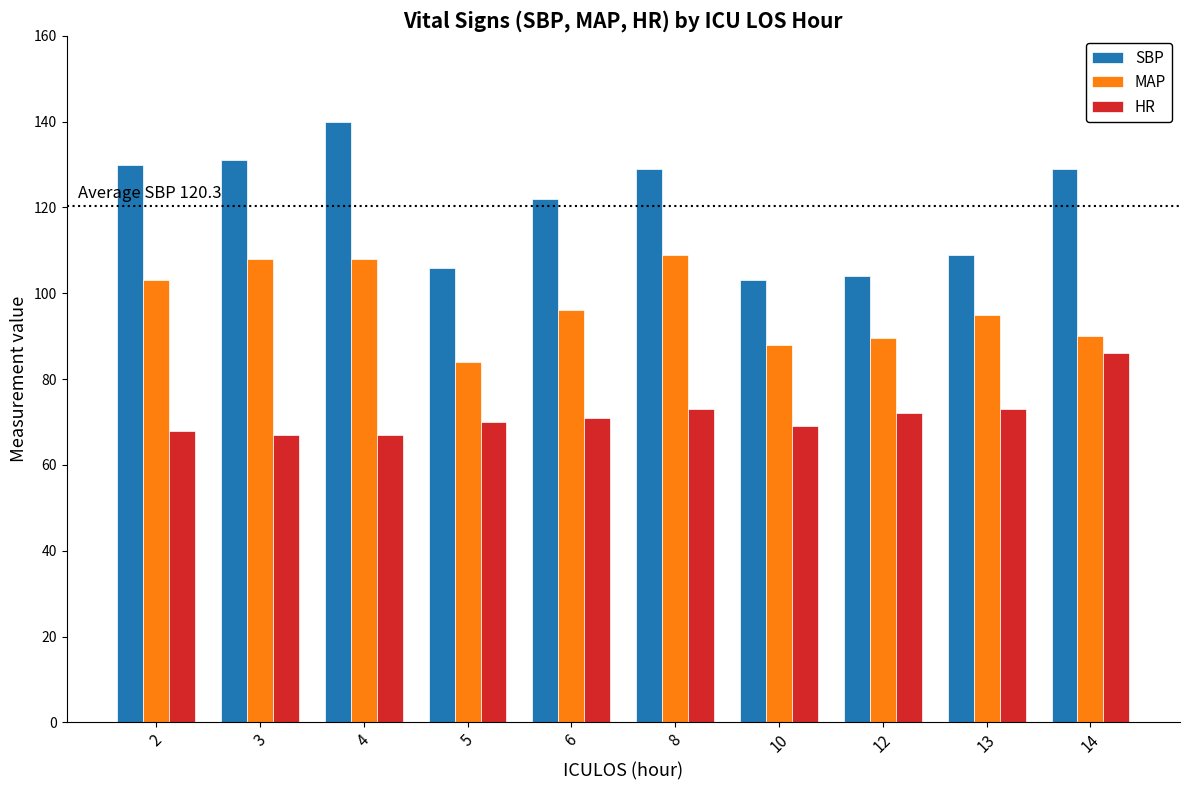

List the series in order of their overall mean, lowest first.

HR, MAP, SBP